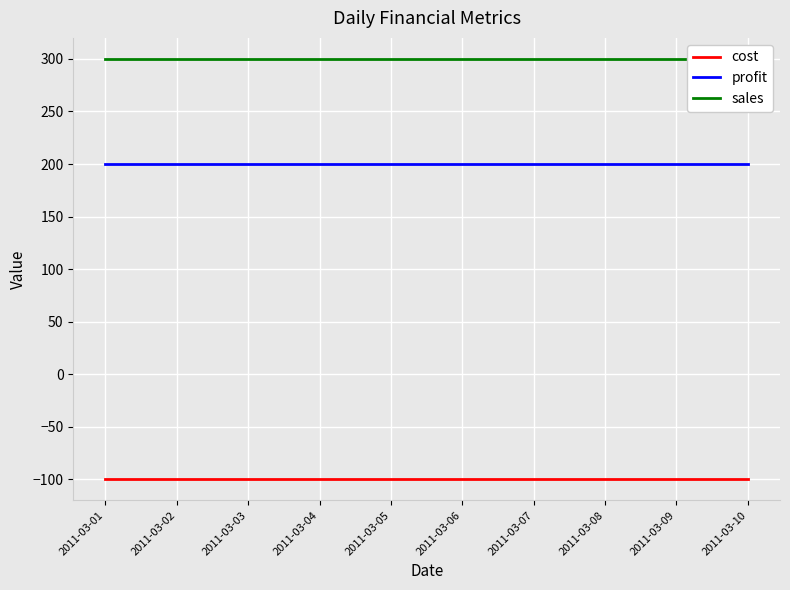

How many series are shown in this chart?

3